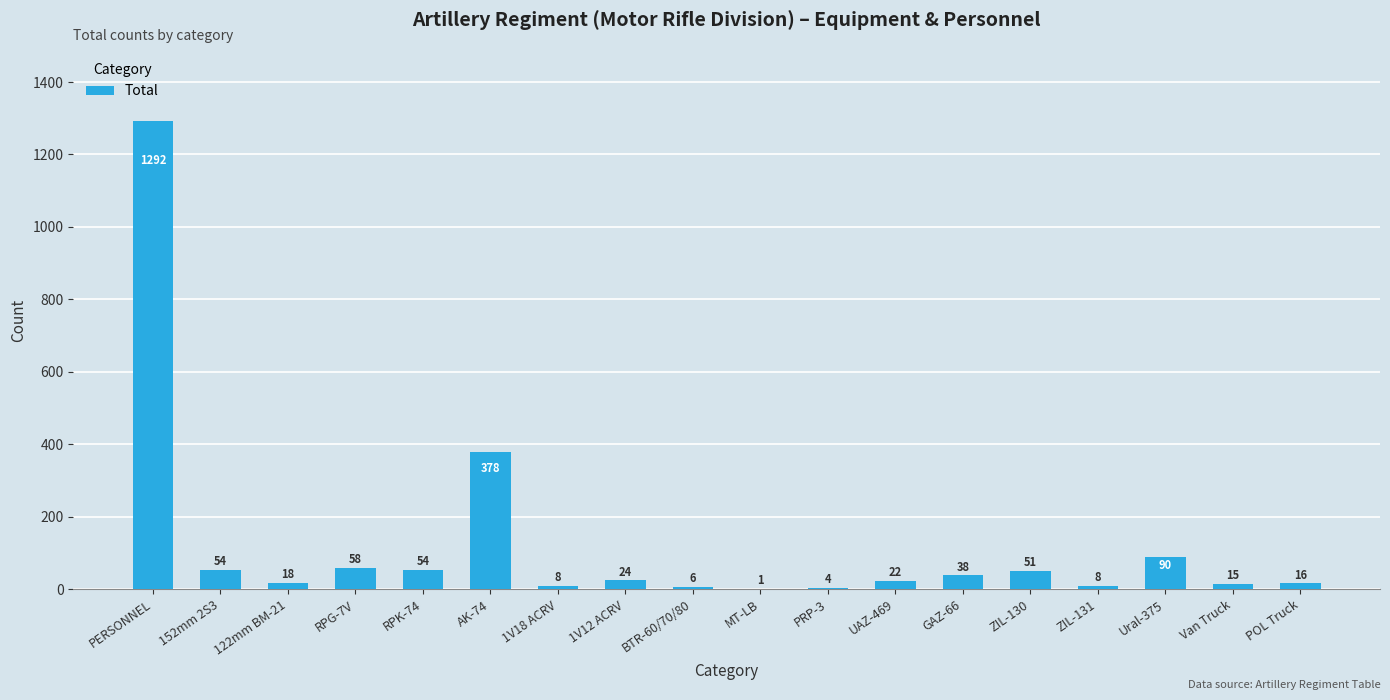

At which label is the value closest to 646?

AK-74